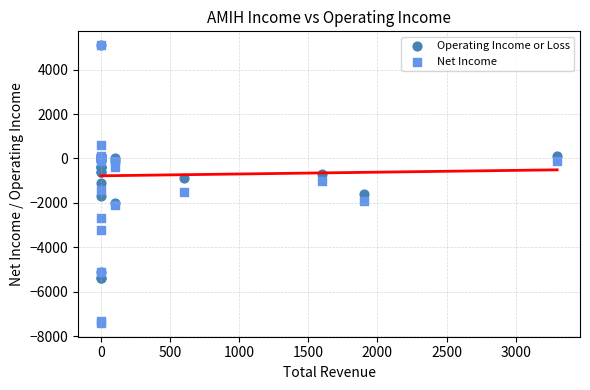

Which series has the largest Y range (max minus min)?

Net Income